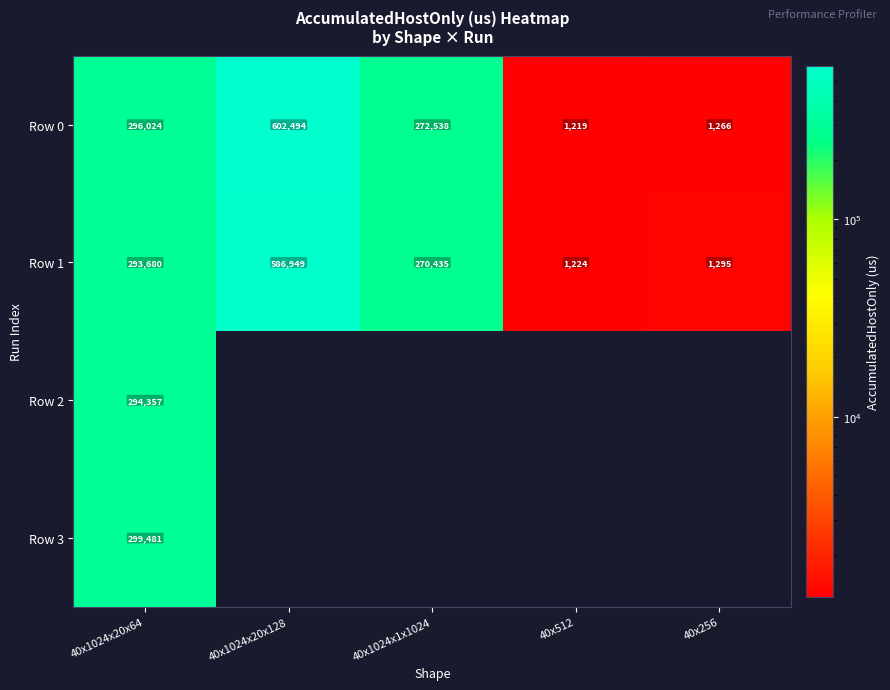

What is the total value across all series at 40x1024x20x64?

1183542.0